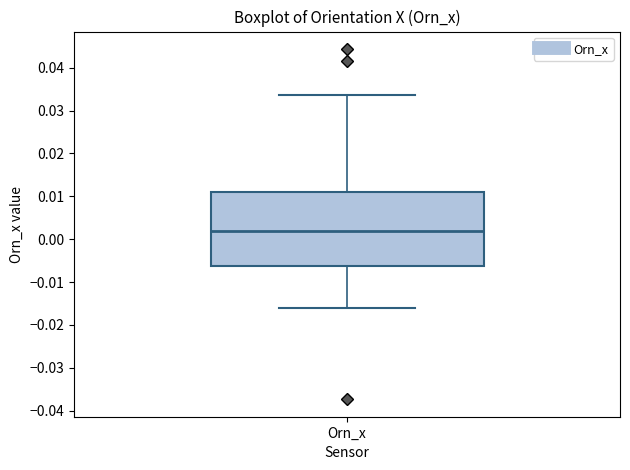

Read this box plot against the y-axis: the position of the median line, the range covered by the box, and the ends of both whiskers. The values are not printed on the chart, so give them approximately, as read against the axis.

median 0.002, box -0.006 to 0.011, whiskers -0.016 to 0.034